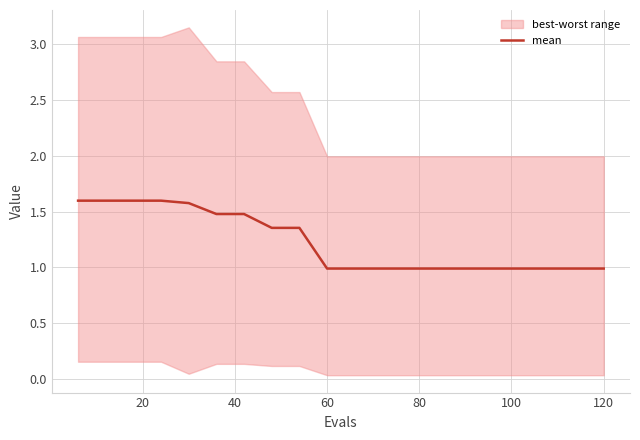

What is the sum of all values?

24.5